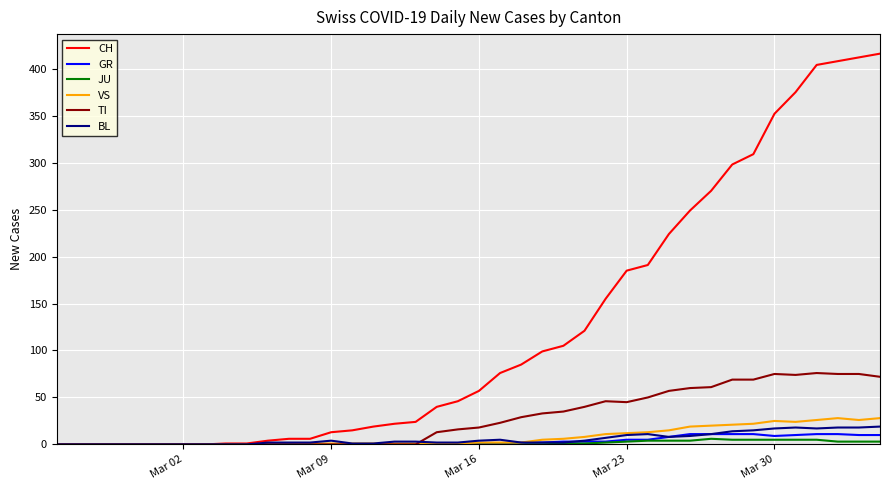

Which series has the largest total across all categories?

CH